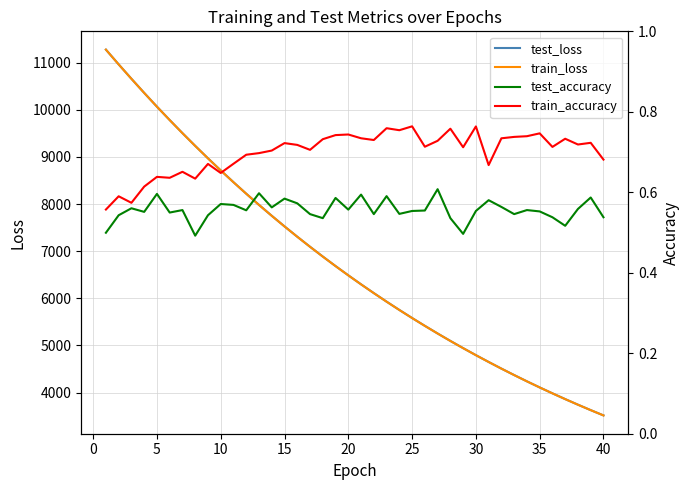

What is the average value of the test_loss series?

6743.0